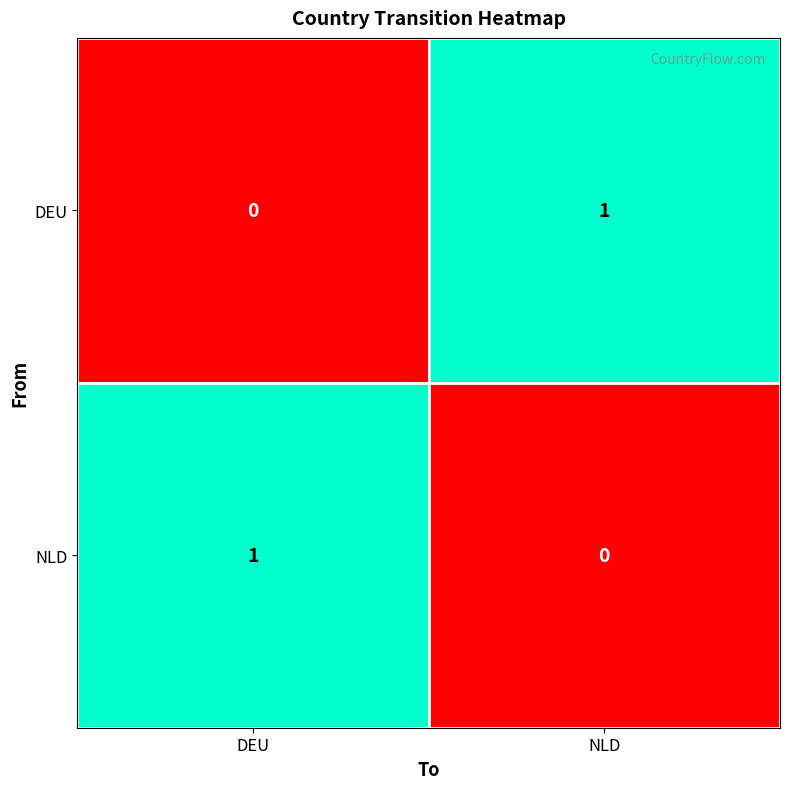

True or false: DEU has a value of 0 at NLD.

False